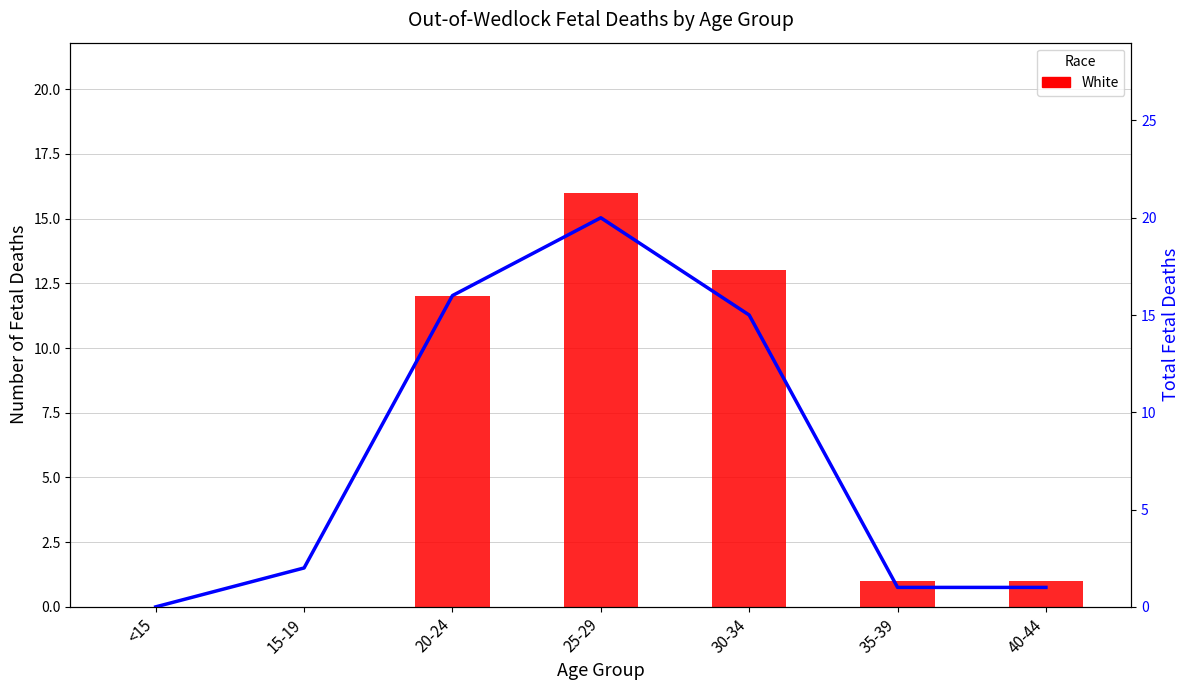

What is the highest value of the White series?

16